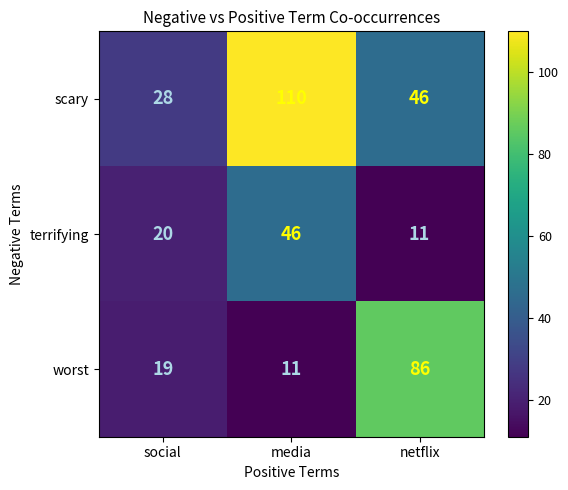

Which series has the largest total across all categories?

scary